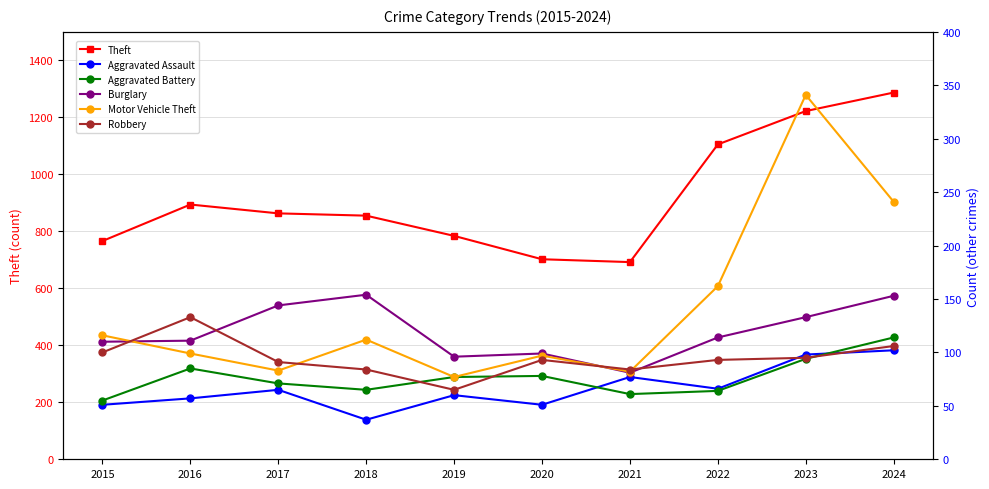

Is the value of Theft at 2022 greater than the value of Aggravated Battery at 2023?

Yes